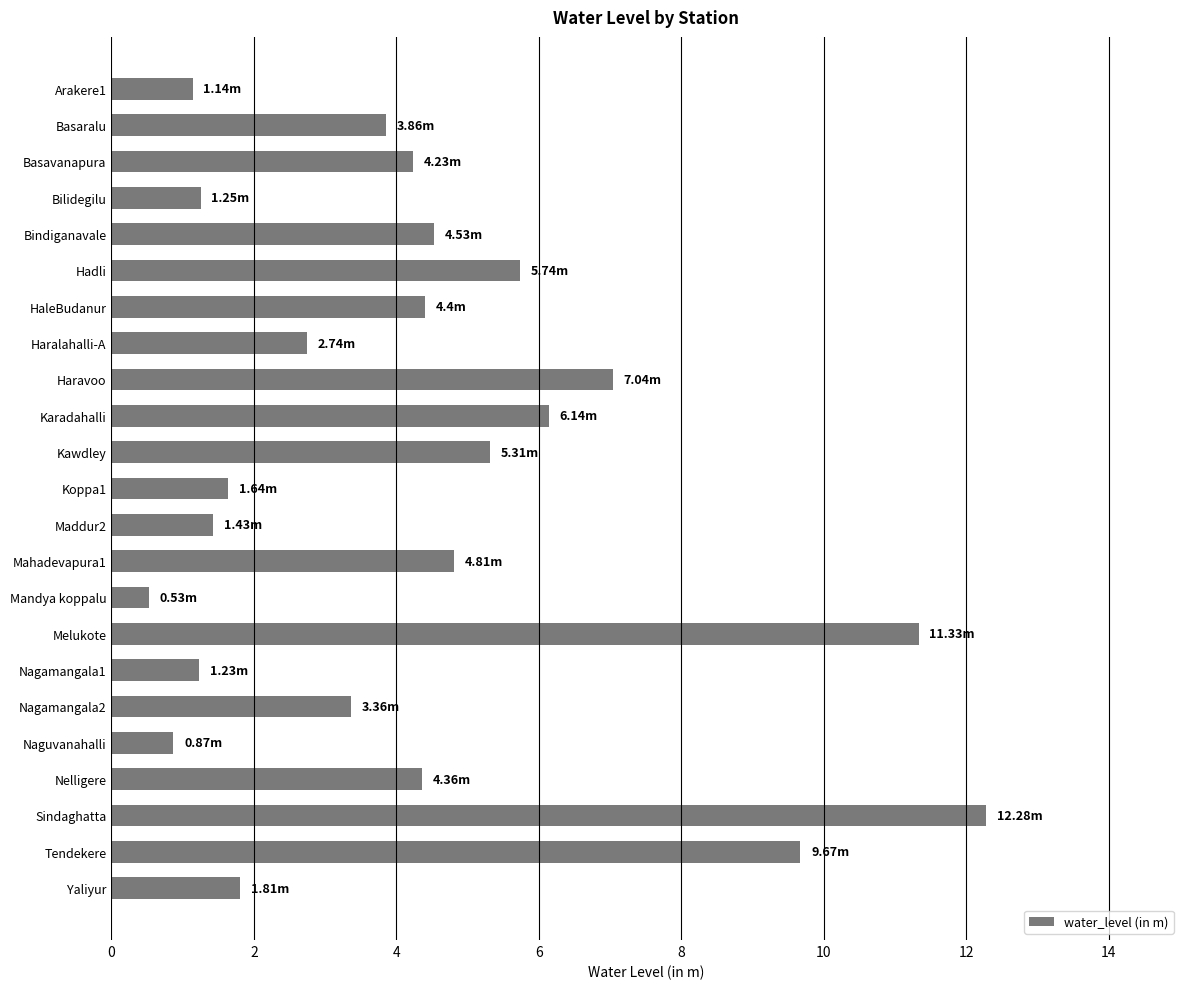

How many series are shown in this chart?

1